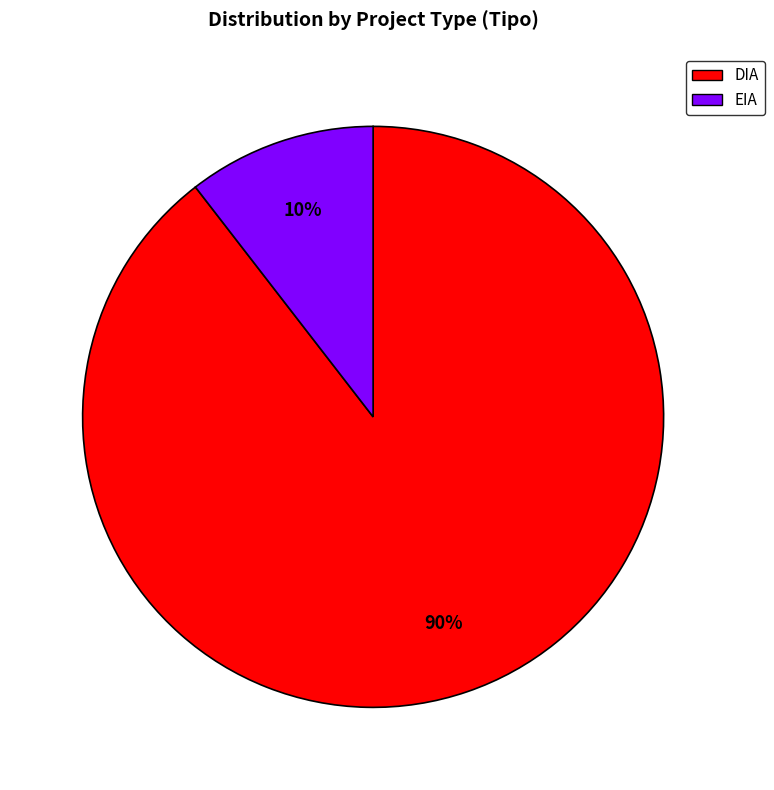

Which slice is the smallest?

EIA